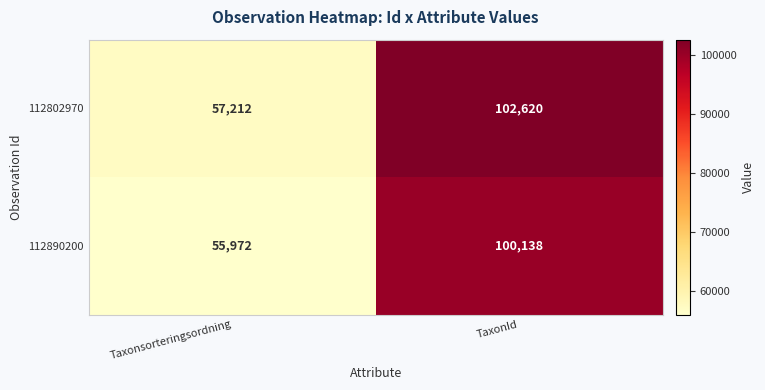

What is the maximum value shown in the chart?

102620